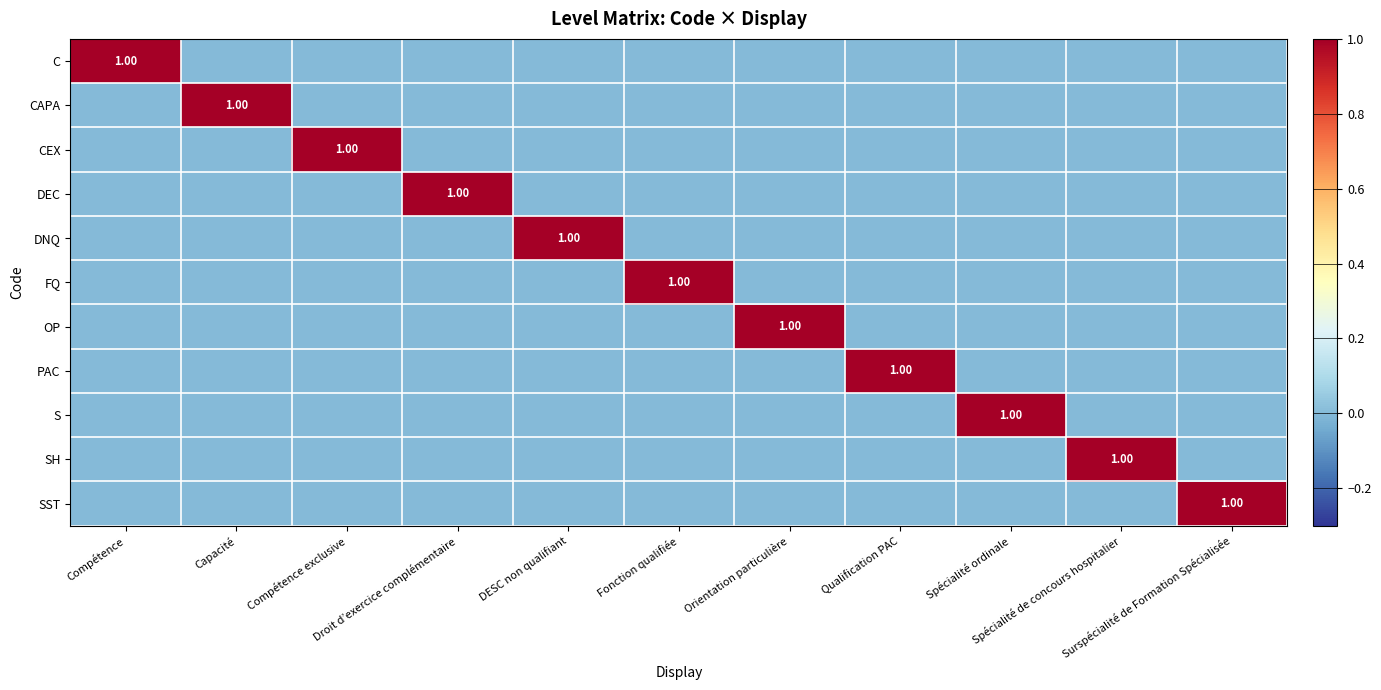

How many DNQ values are between 0 and 1?

11